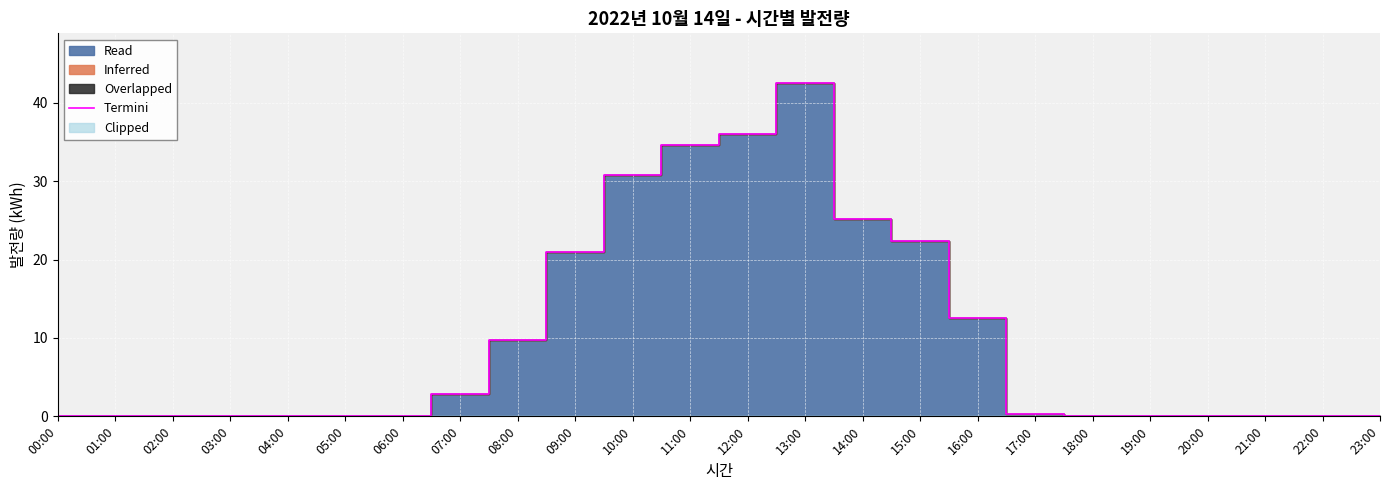

The value at 06:00 is 0.0. True or false?

True